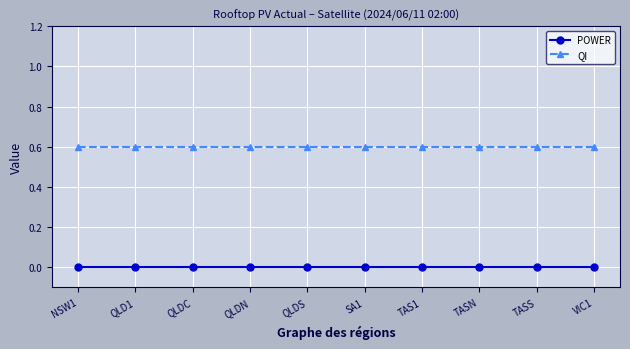

What is the spread (max minus min) of values at TAS1?

0.6